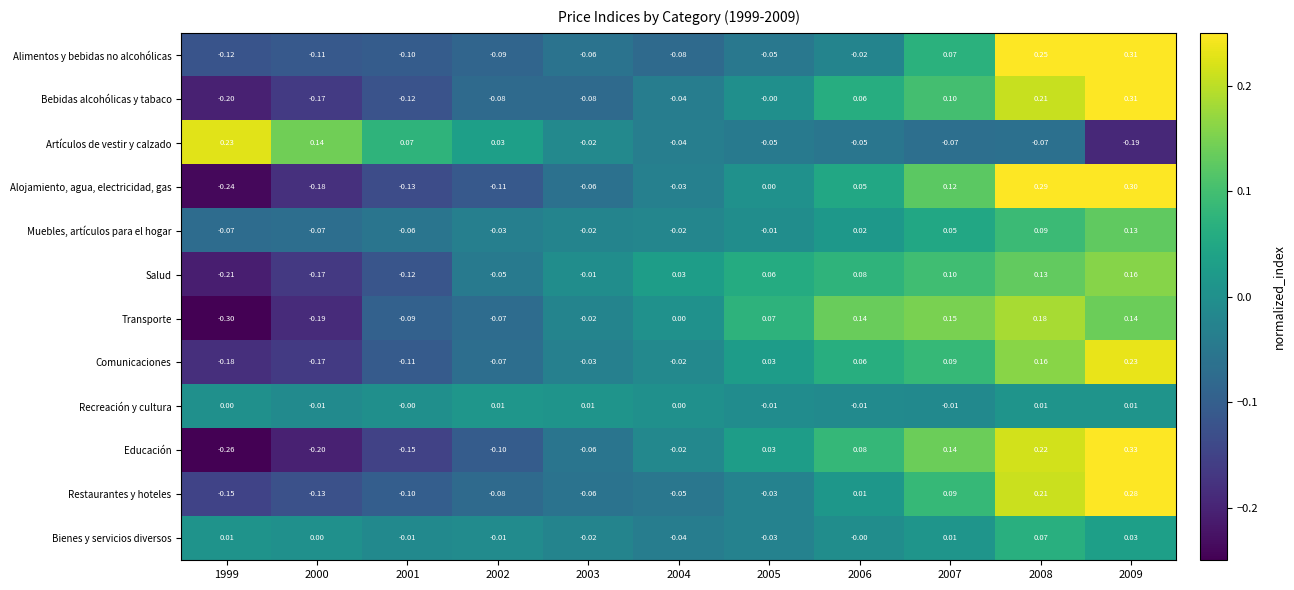

Is the value of Muebles, artículos para el hogar at 2007 greater than the value of Transporte at 1999?

Yes